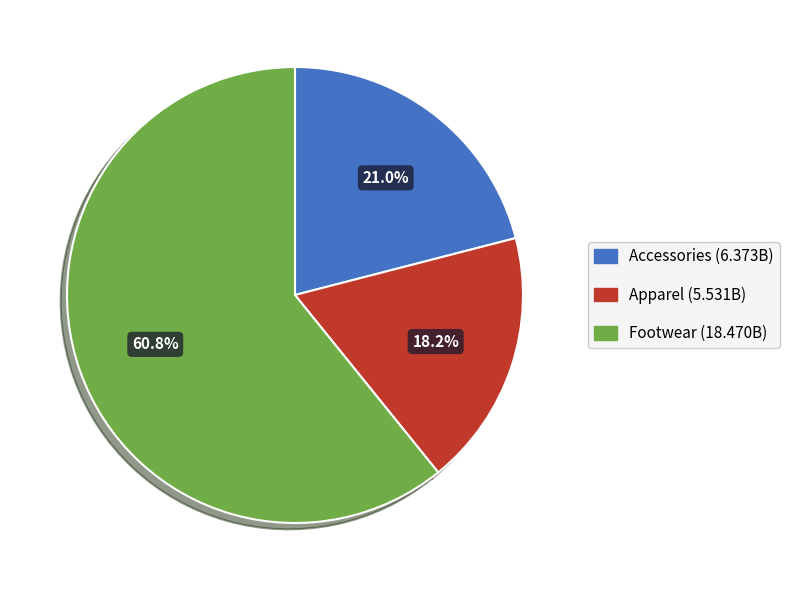

What is the total percentage of Accessories and Apparel?

39.2%